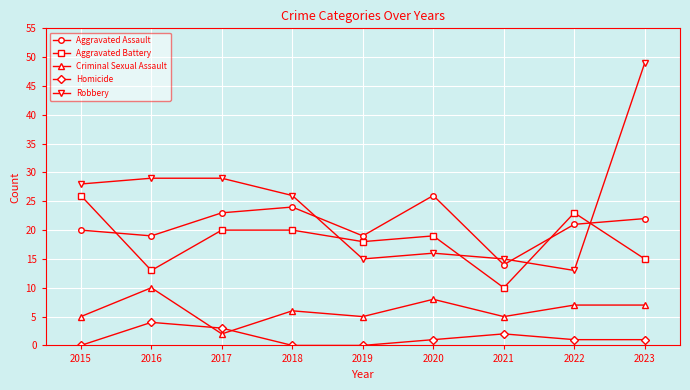

How many categories are shown in the chart?

9